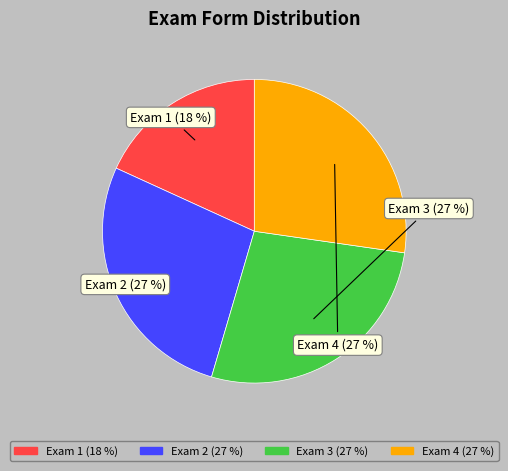

Is there any slice that represents more than half of the pie?

No